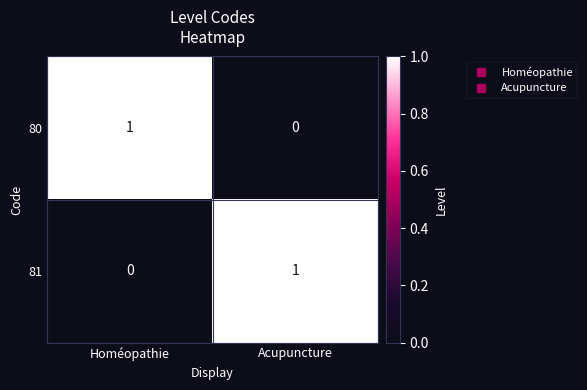

Is the value of 81 at Homéopathie greater than the value of 80 at Homéopathie?

No